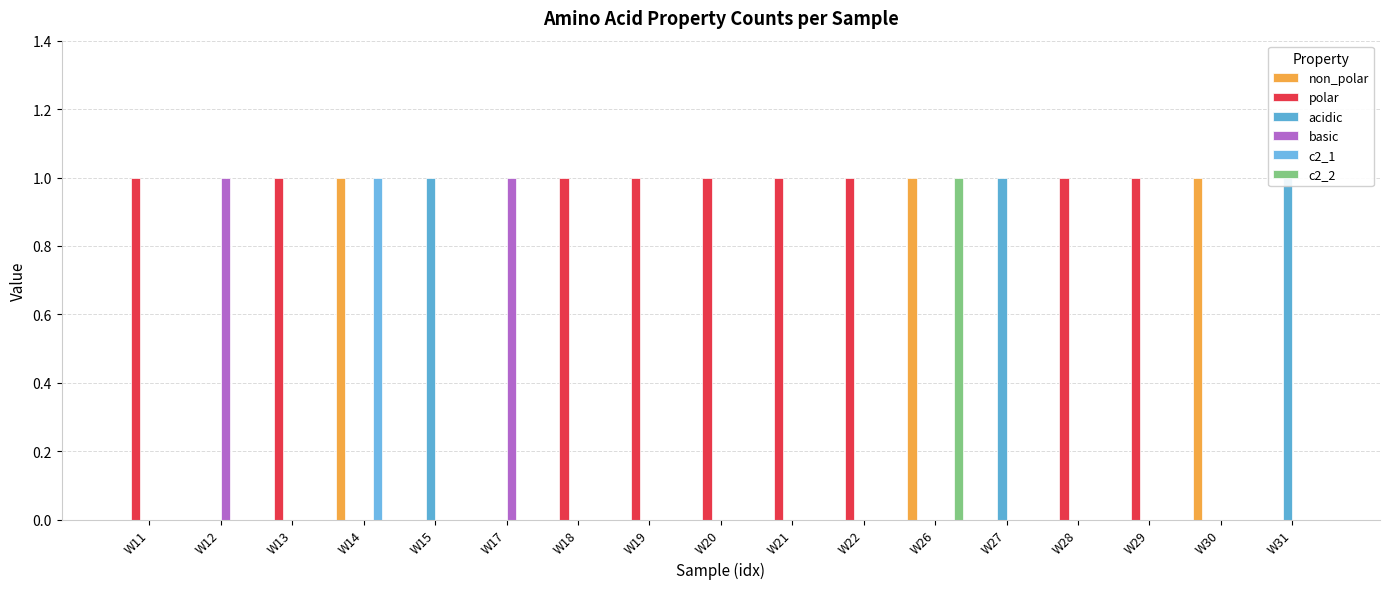

How many distinct data groups are displayed?

6